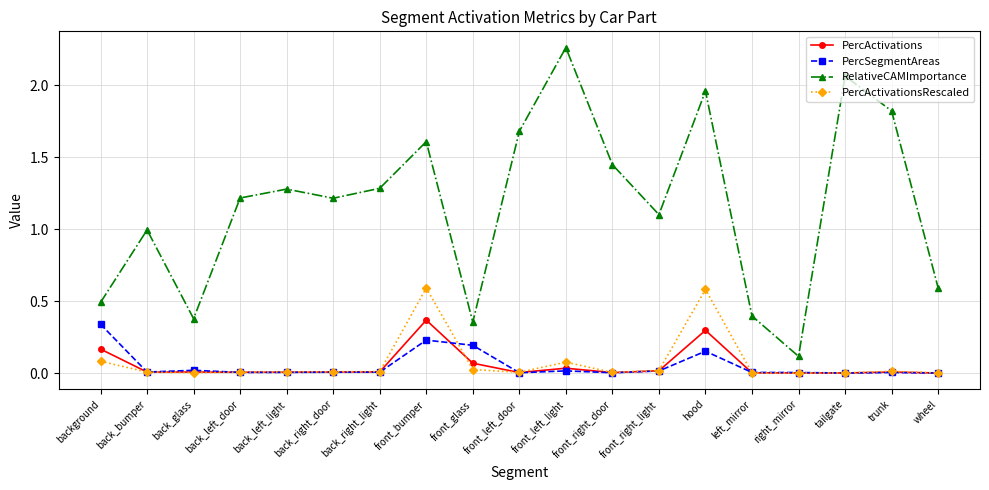

True or false: RelativeCAMImportance has more than 1 points higher than both neighbors.

True